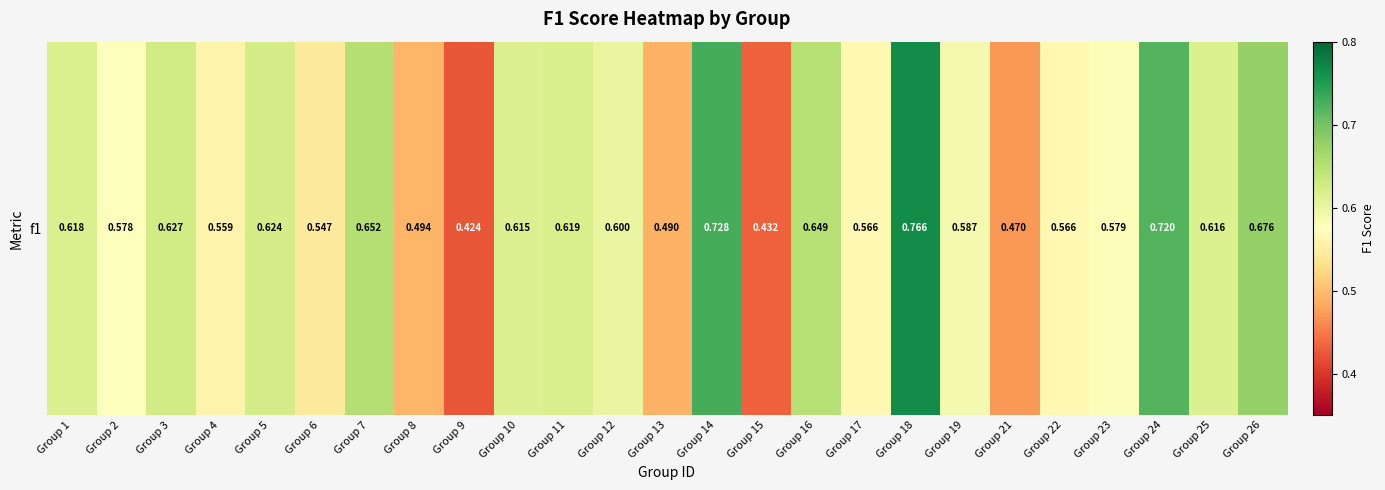

Reading left to right, list all the values displayed in this chart.

0.6	0.6	0.6	0.6	0.6	0.5	0.7	0.5	0.4	0.6	0.6	0.6	0.5	0.7	0.4	0.6	0.6	0.8	0.6	0.5	0.6	0.6	0.7	0.6	0.7